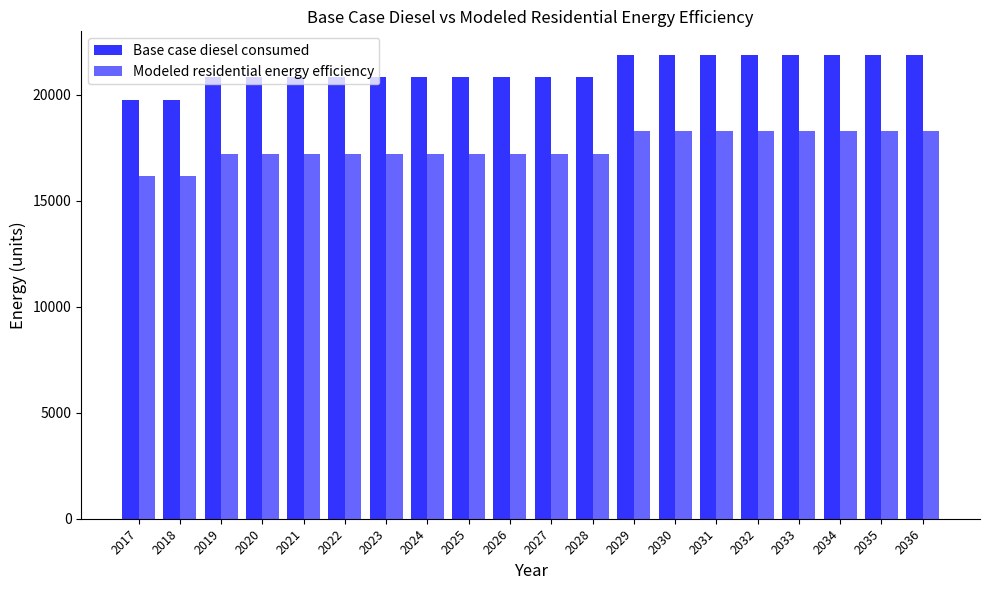

Reading right to left, transcribe all the data shown in this chart.

Base case diesel consumed: 2036=21907.3	2035=21907.3	2034=21907.3	2033=21907.3	2032=21907.3	2031=21907.3	2030=21907.3	2029=21907.3	2028=20834.6	2027=20834.6	2026=20834.6	2025=20834.6	2024=20834.6	2023=20834.6	2022=20834.6	2021=20834.6	2020=20834.6	2019=20834.6	2018=19761.9	2017=19761.9
Modeled residential energy efficiency: 2036=18297.7	2035=18297.7	2034=18297.7	2033=18297.7	2032=18297.7	2031=18297.7	2030=18297.7	2029=18297.7	2028=17225.0	2027=17225.0	2026=17225.0	2025=17225.0	2024=17225.0	2023=17225.0	2022=17225.0	2021=17225.0	2020=17225.0	2019=17225.0	2018=16152.2	2017=16152.2